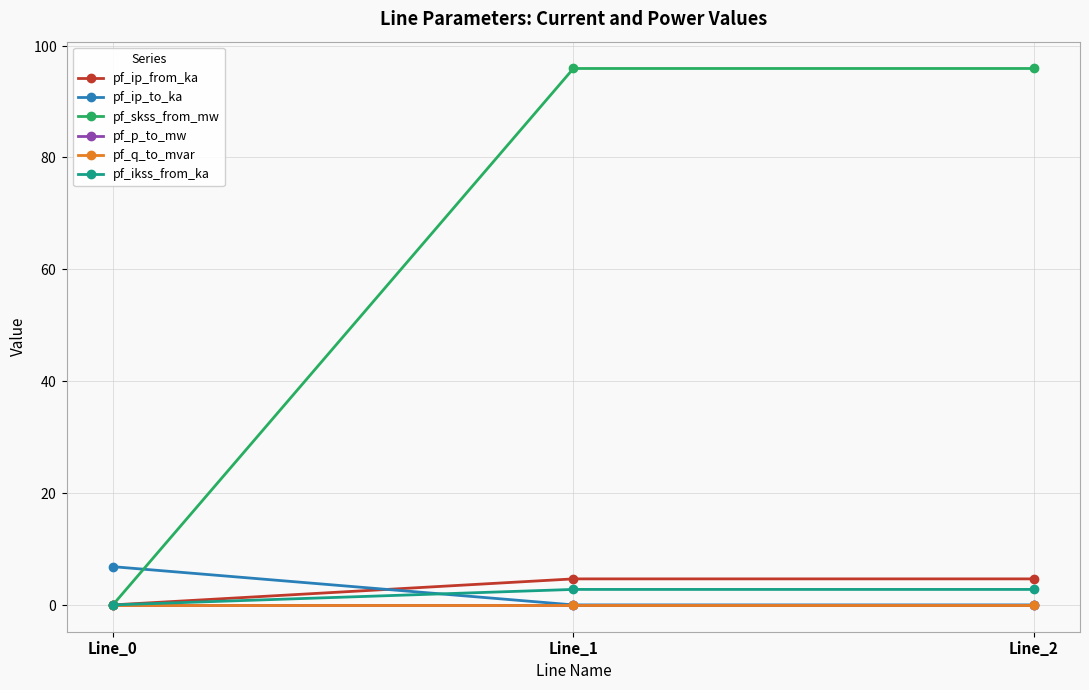

Does the chart have visible grid lines?

Yes